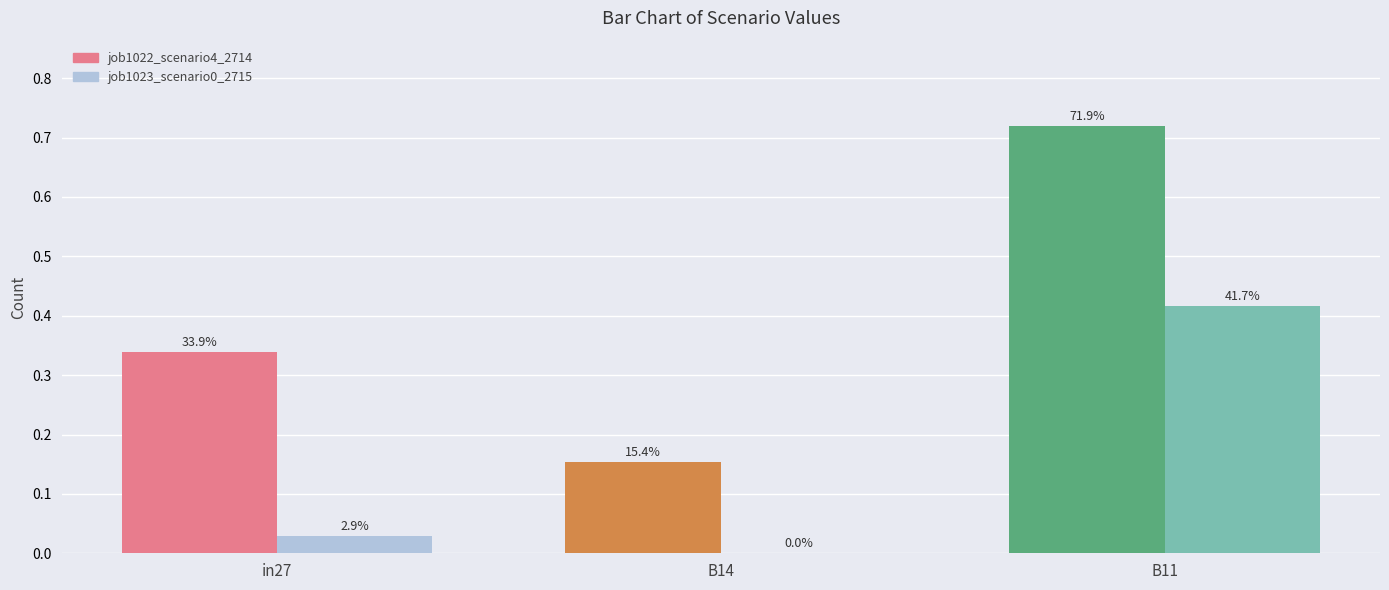

How many positive values does the job1023_scenario0_2715 series have?

2